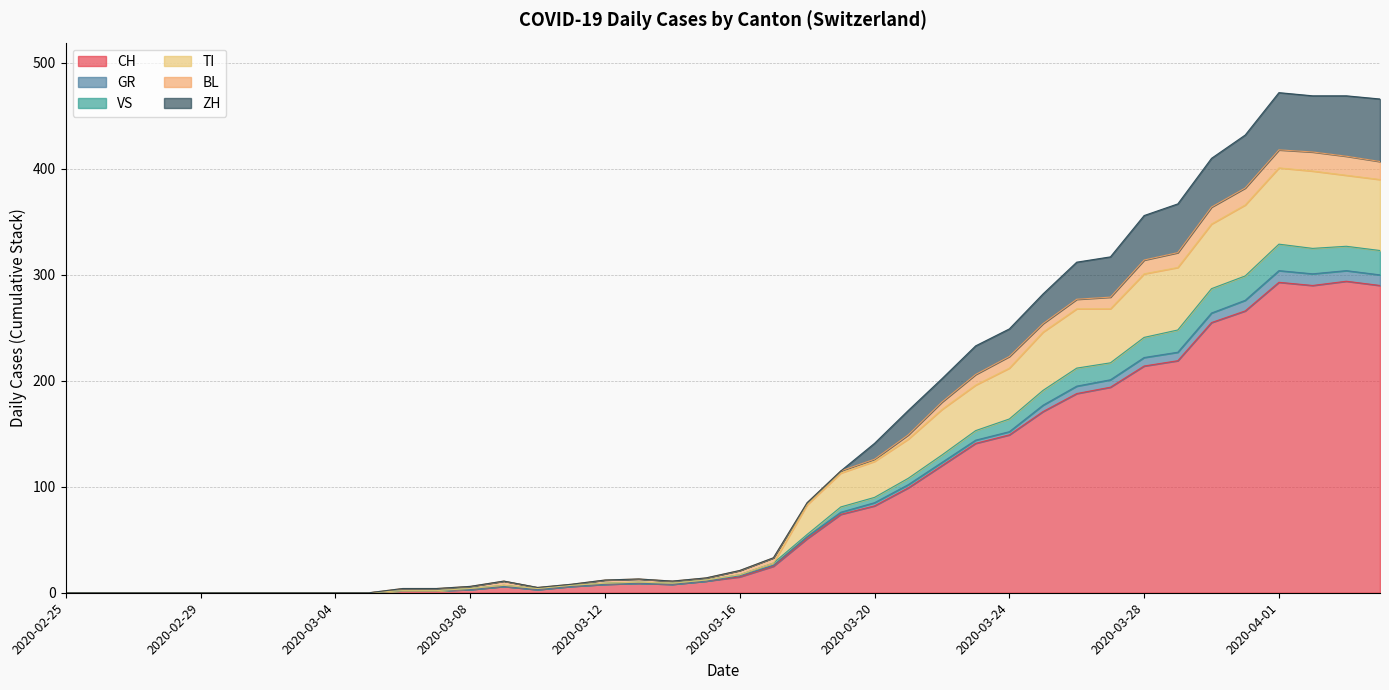

What is the highest value of the CH series?

294